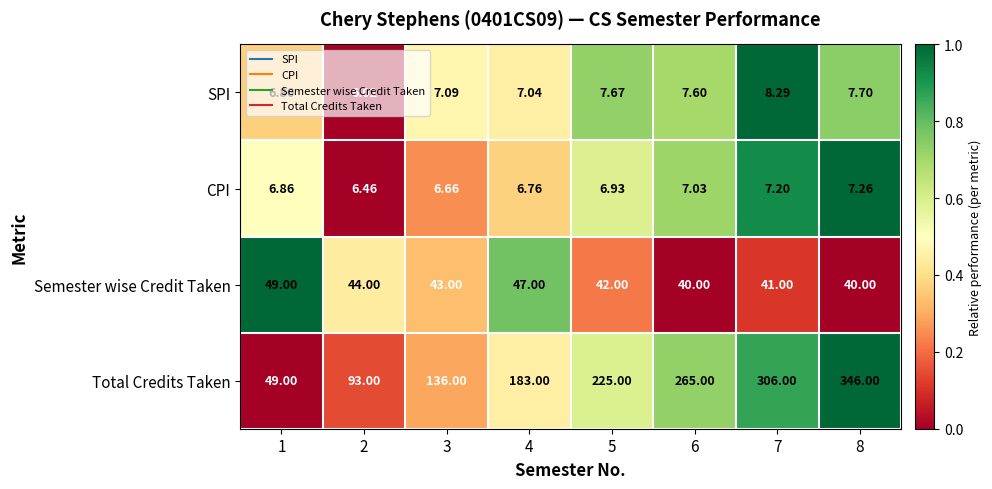

At 6, list the series in order from smallest to largest.

CPI, SPI, Semester wise Credit Taken, Total Credits Taken